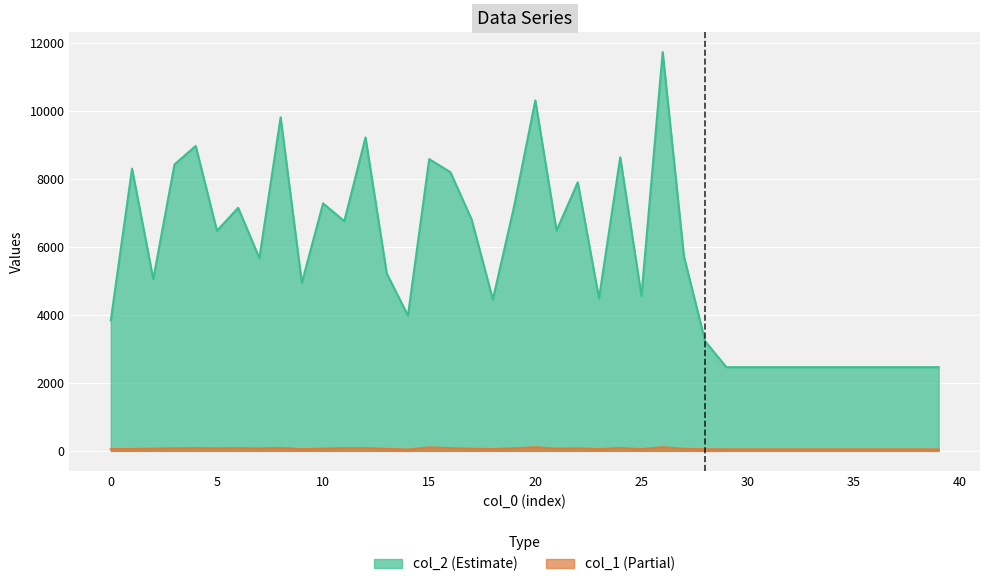

Between 17 and 16, which is larger?

16